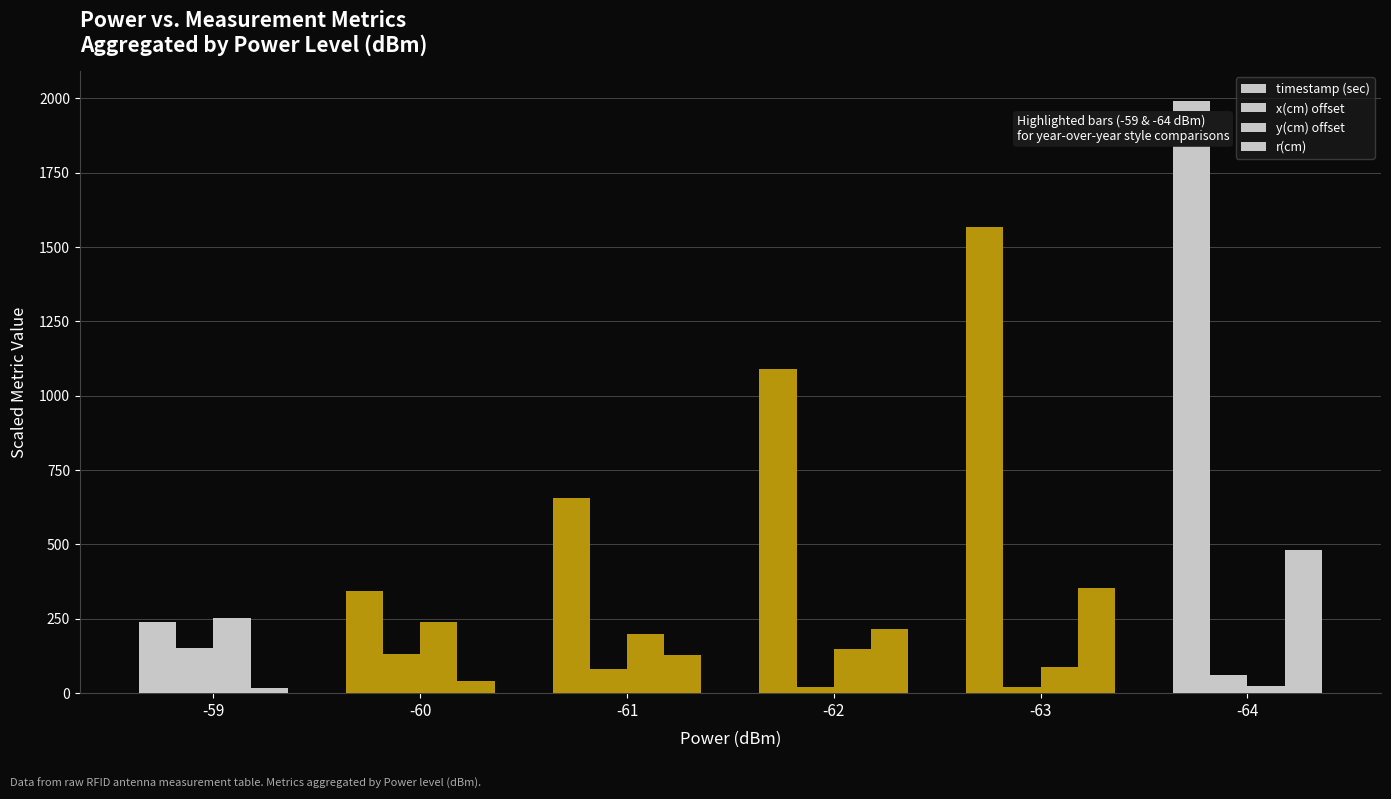

The x(cm) offset series shows 11.0 at -63. True or false?

False